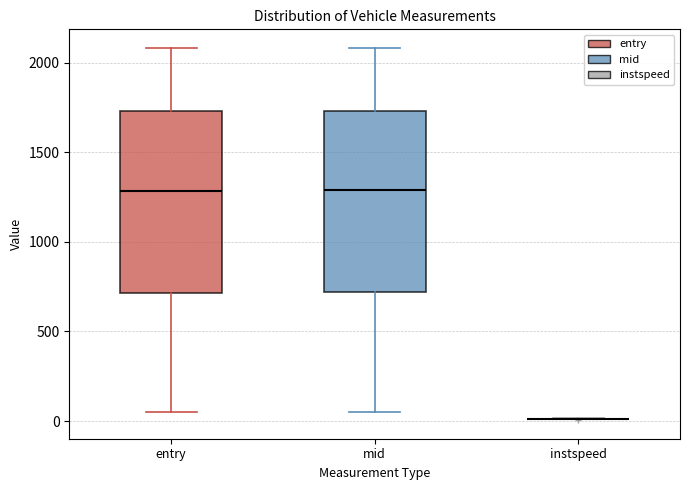

Where is the lower edge of the box for mid on the y-axis? The values are not printed on the chart, so give them approximately, as read against the axis.

700